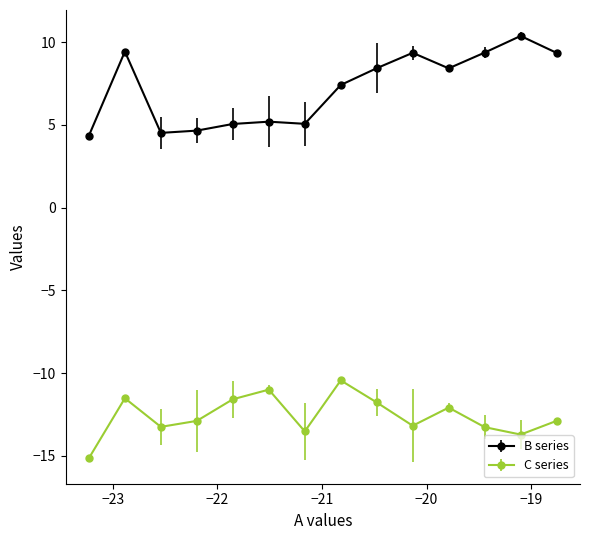

Which series has the widest spread of values?

B series